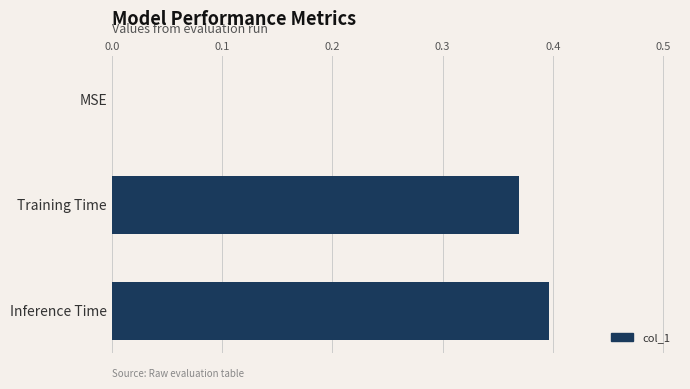

What is the sum of all values?

0.8